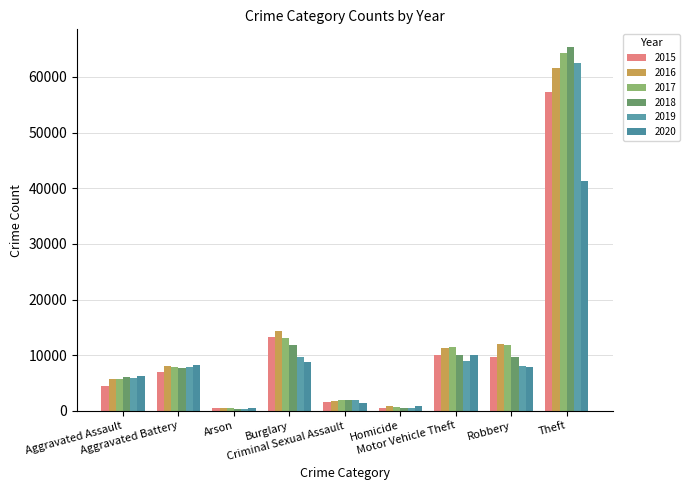

At which label does 2018 first exceed 7735?

Burglary